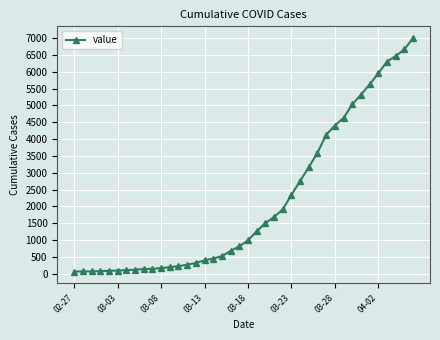

What is the difference between the maximum and minimum values?

6938